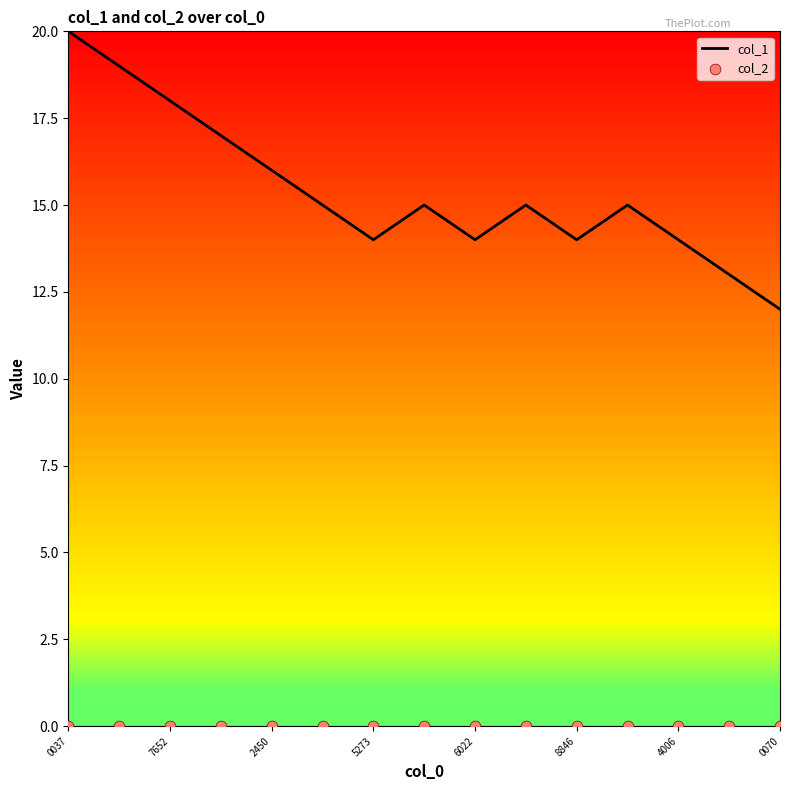

What are all the series names shown in the legend?

col_1, col_2